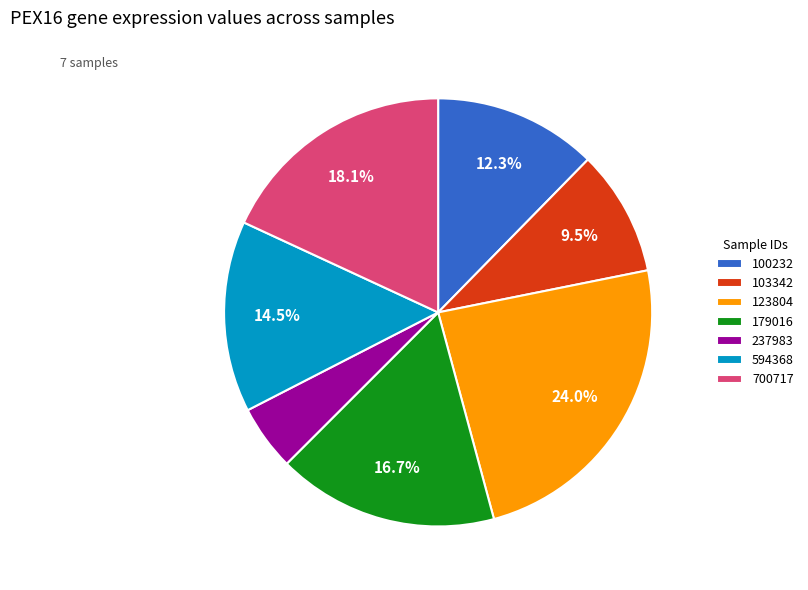

The 594368 slice represents 27% of the pie. True or false?

False